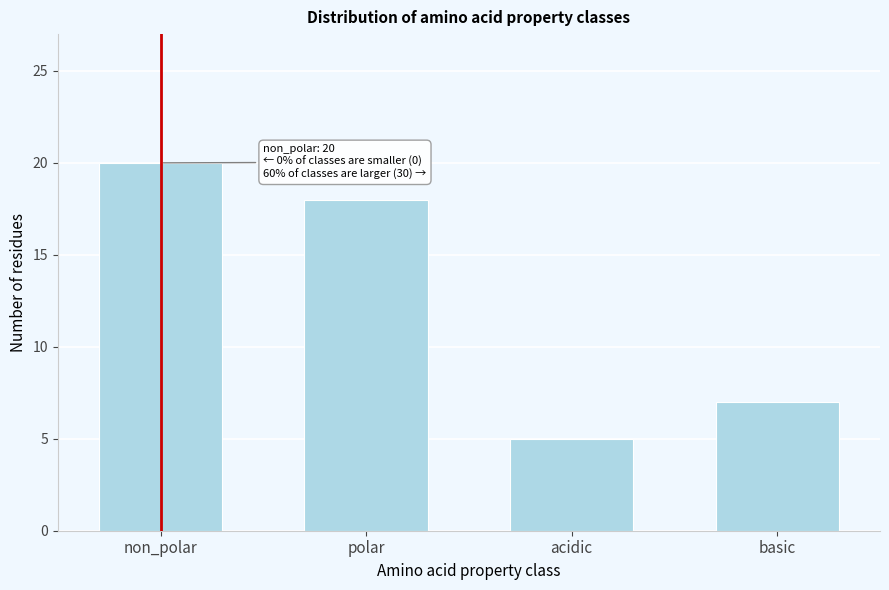

Reading left to right, list all the values displayed in this chart.

20	18	5	7